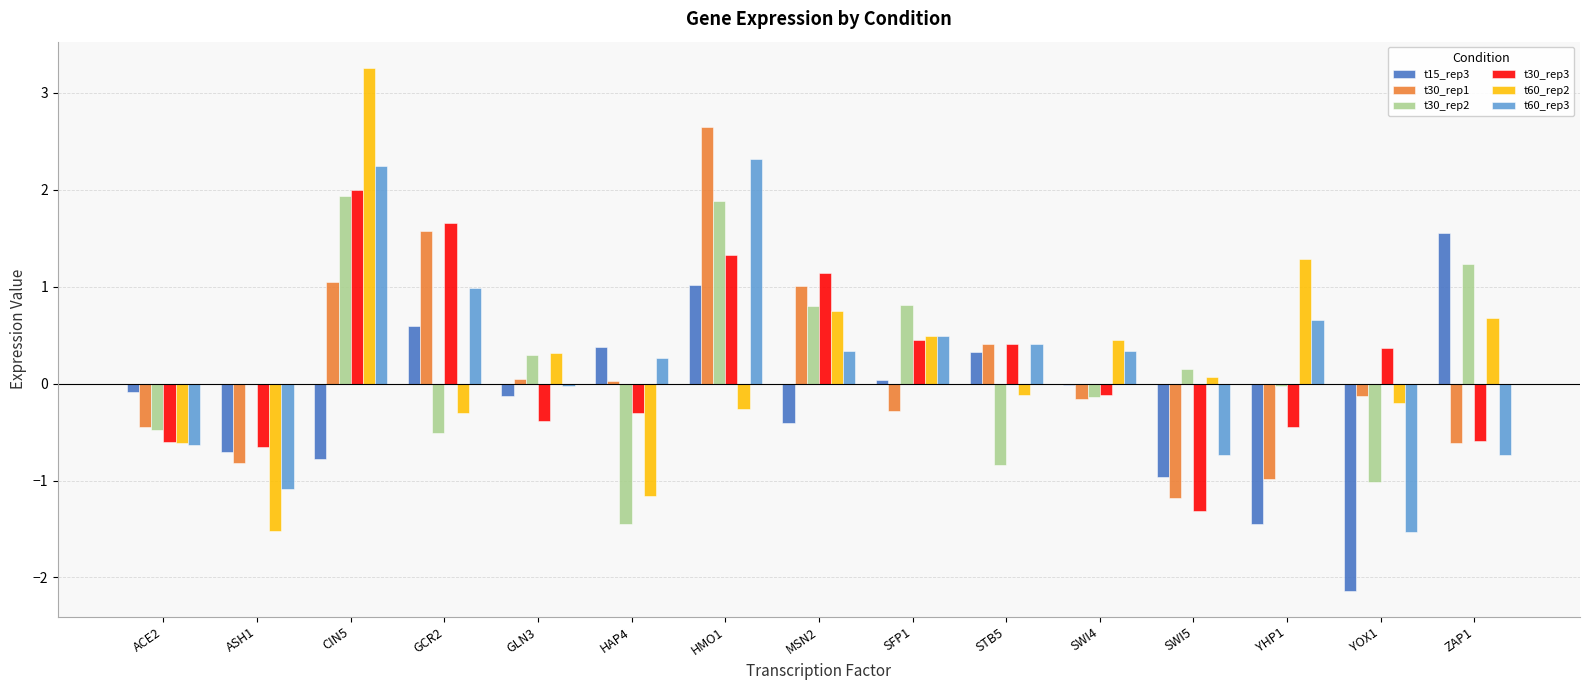

The t30_rep3 series shows -0.7 at GLN3. True or false?

False